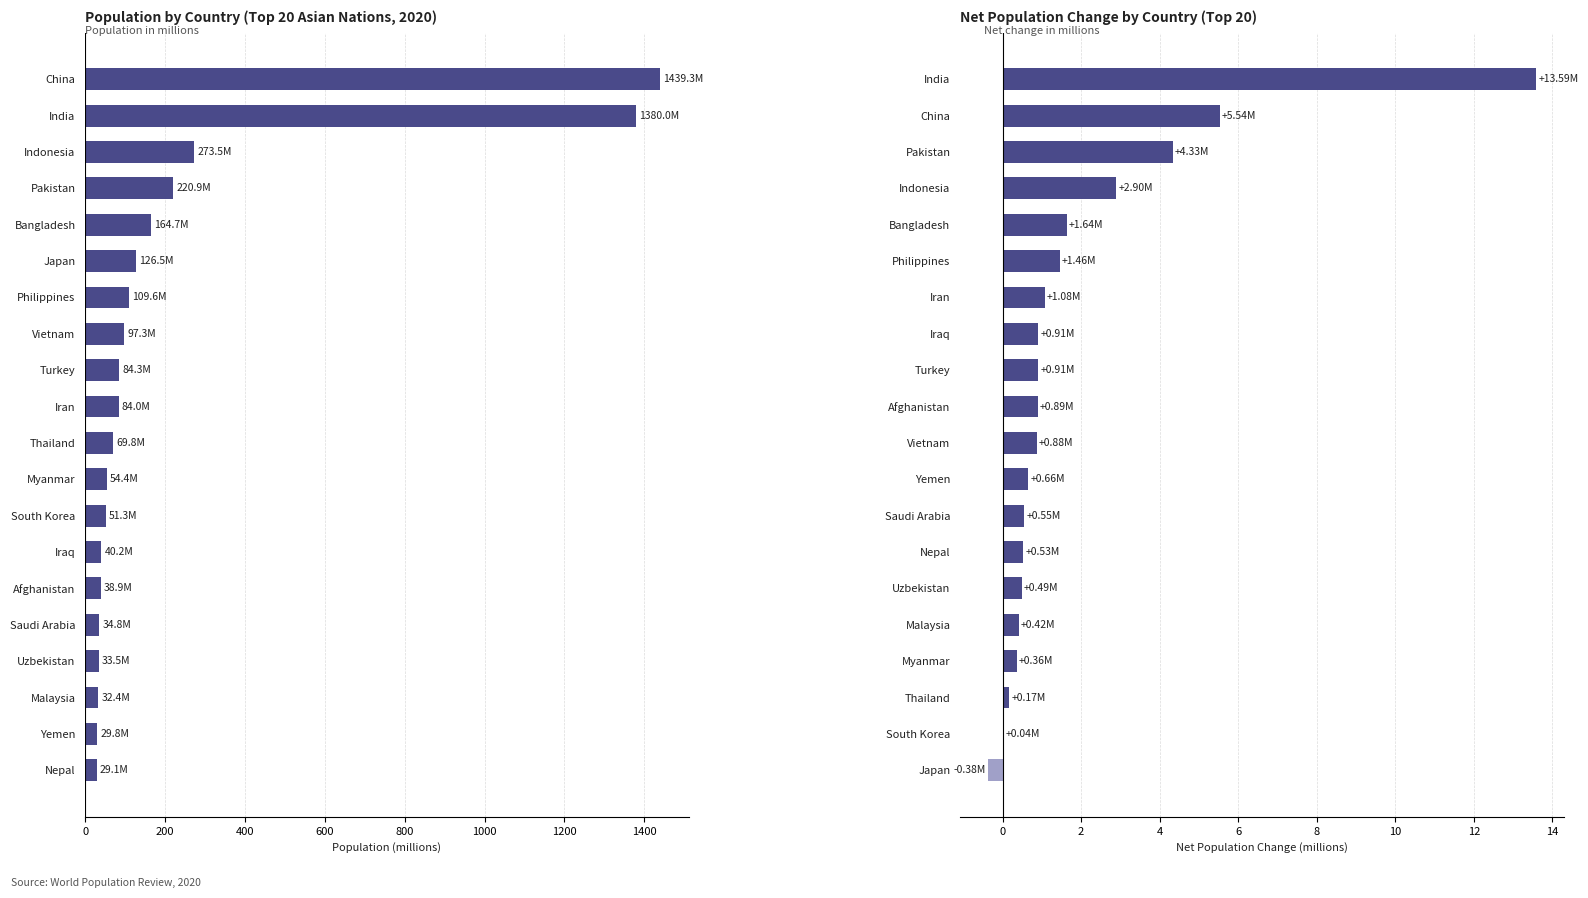

What is the sum of all Net Change (M) values?

37.0